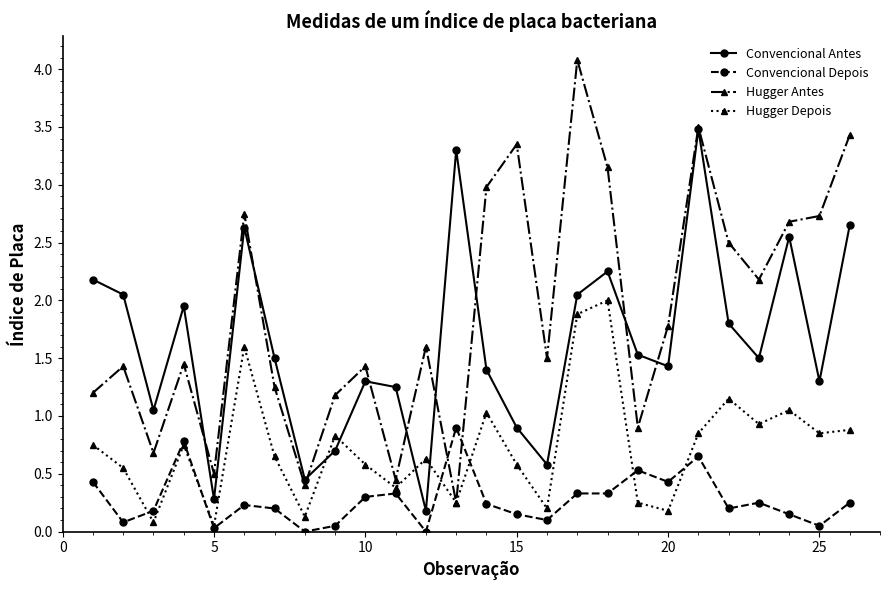

True or false: Convencional Depois and Convencional Antes intersect in this chart.

False